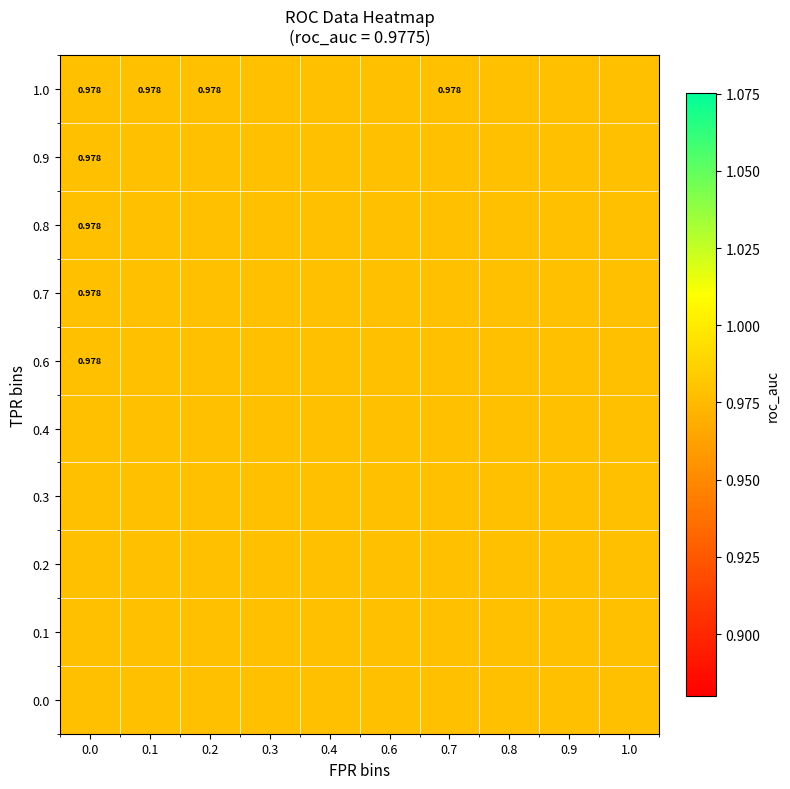

At which category is the sum across all series the highest?

28